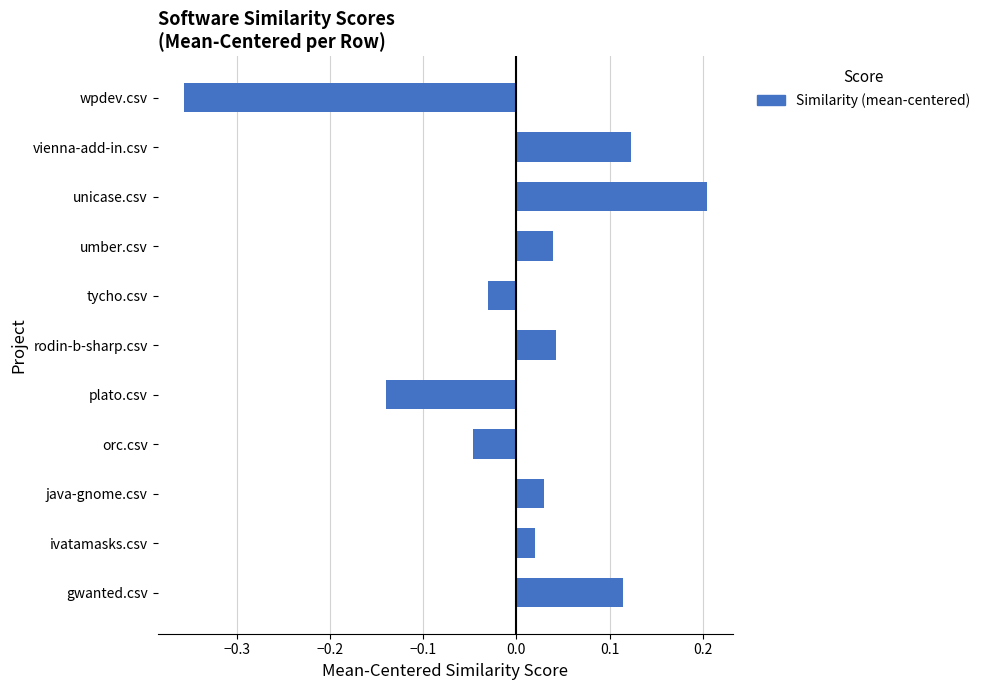

How many data points are less than 0?

4